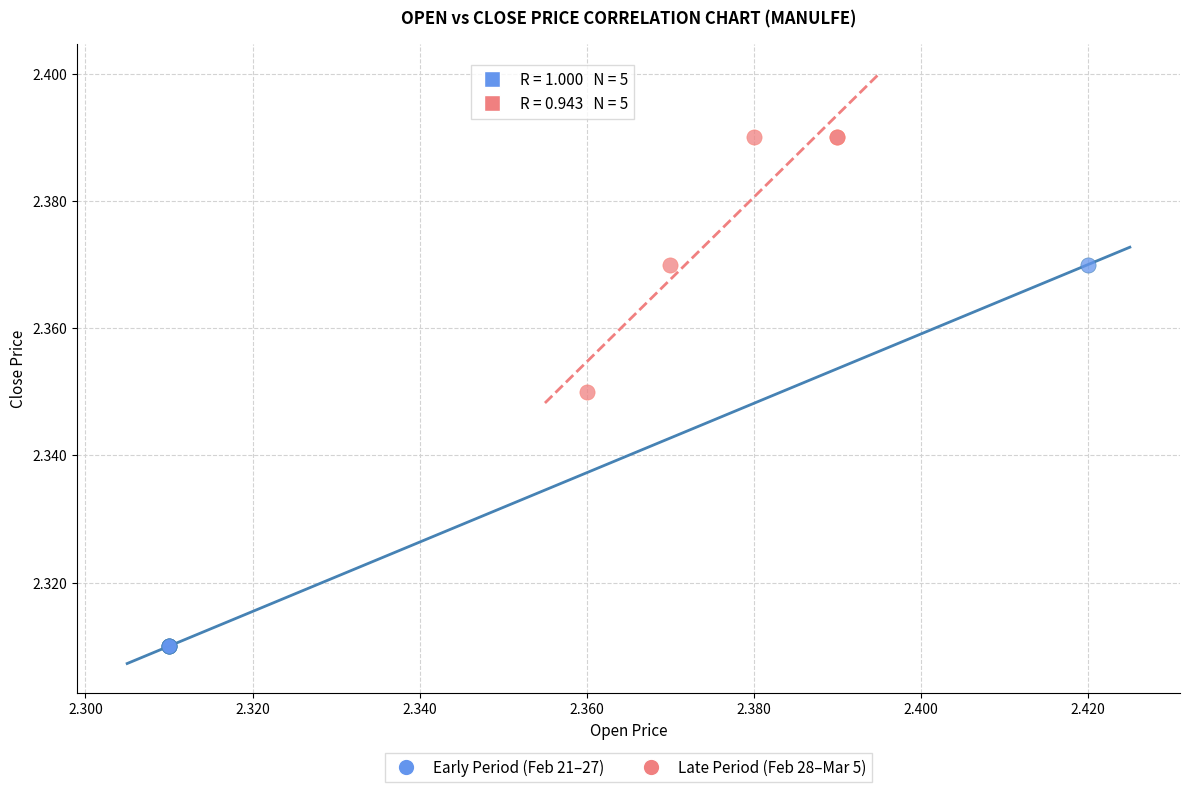

Which series reaches the maximum Y coordinate?

Late Period (Feb 28–Mar 5)